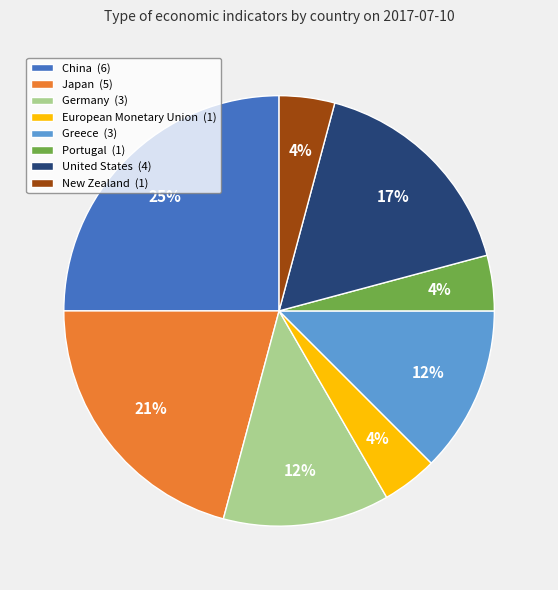

How many segments does this pie chart have?

8